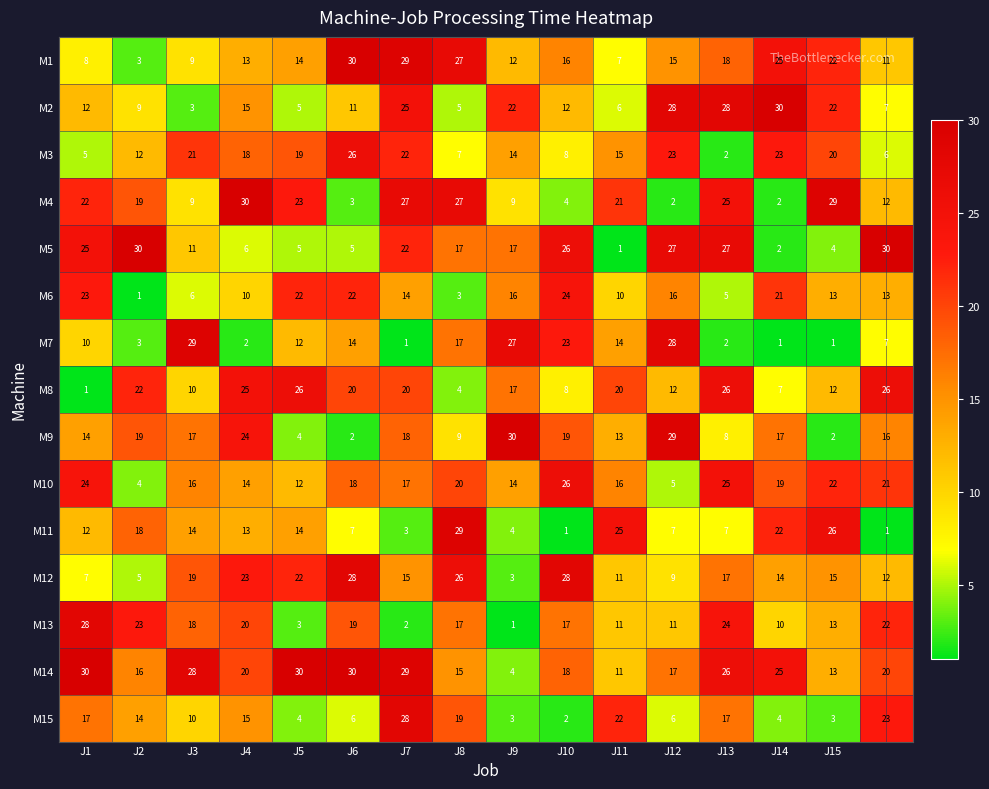

How many series are shown in this chart?

15